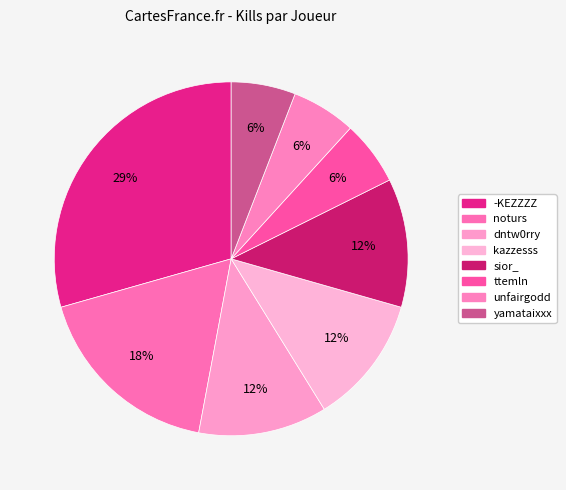

What is the total percentage of dntw0rry and kazzesss?

23.5%